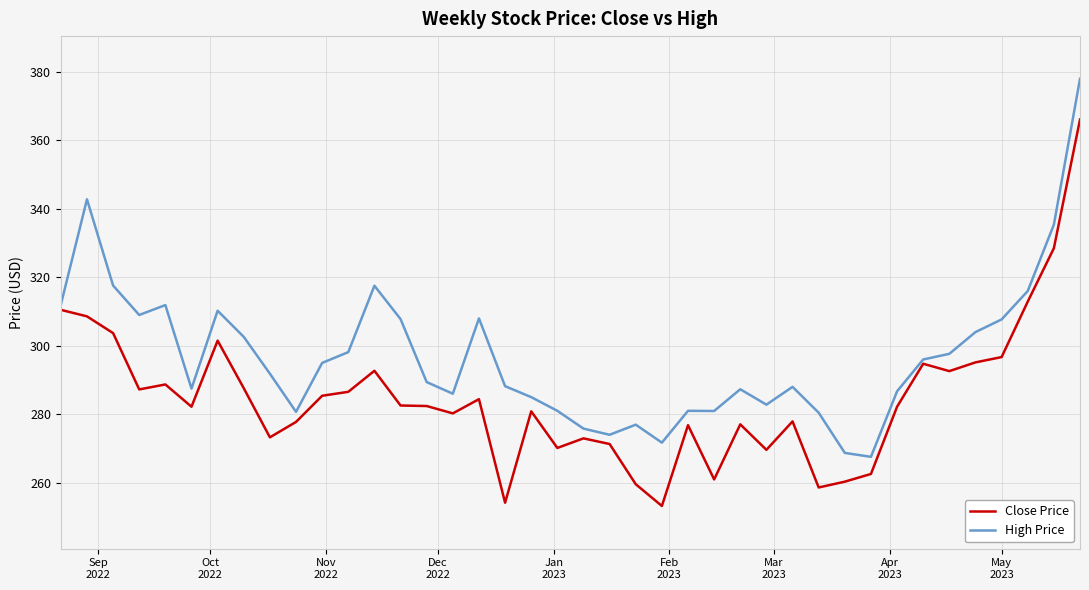

What is the lowest value of the Close Price series?

253.2